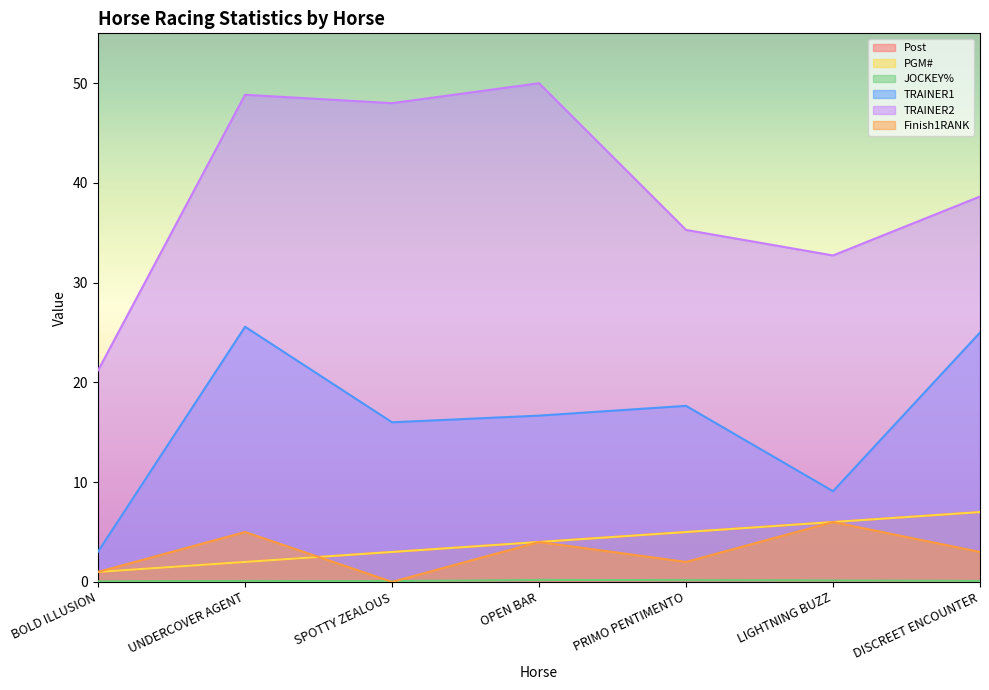

Which category has the lowest value in the TRAINER1 series?

BOLD ILLUSION